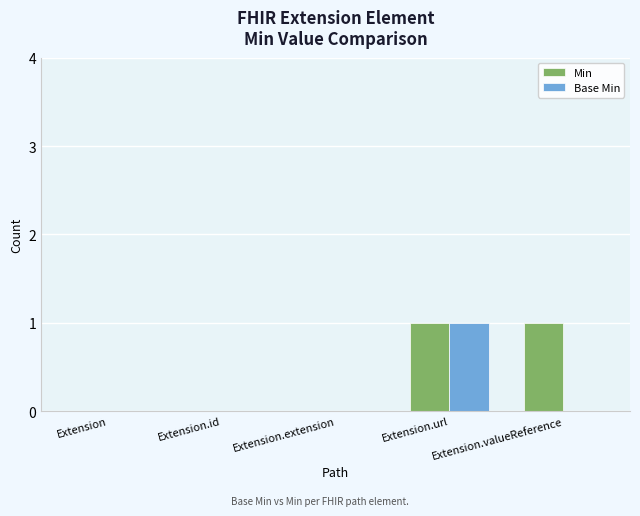

Count the Min values in the range 0 to 1.

5